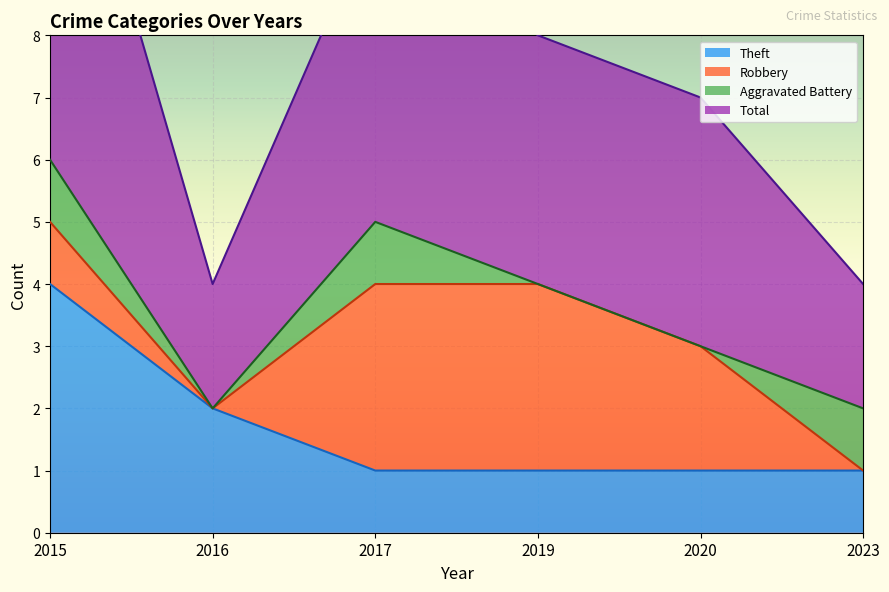

Is it true that Theft equals 1 at 2017?

True